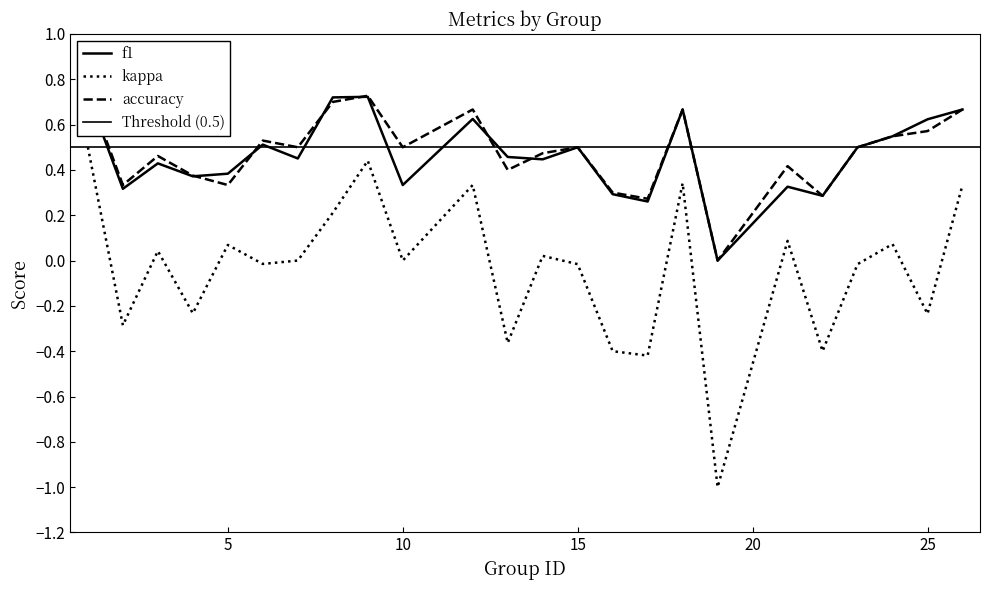

Where is f1 nearest to the value 0?

19